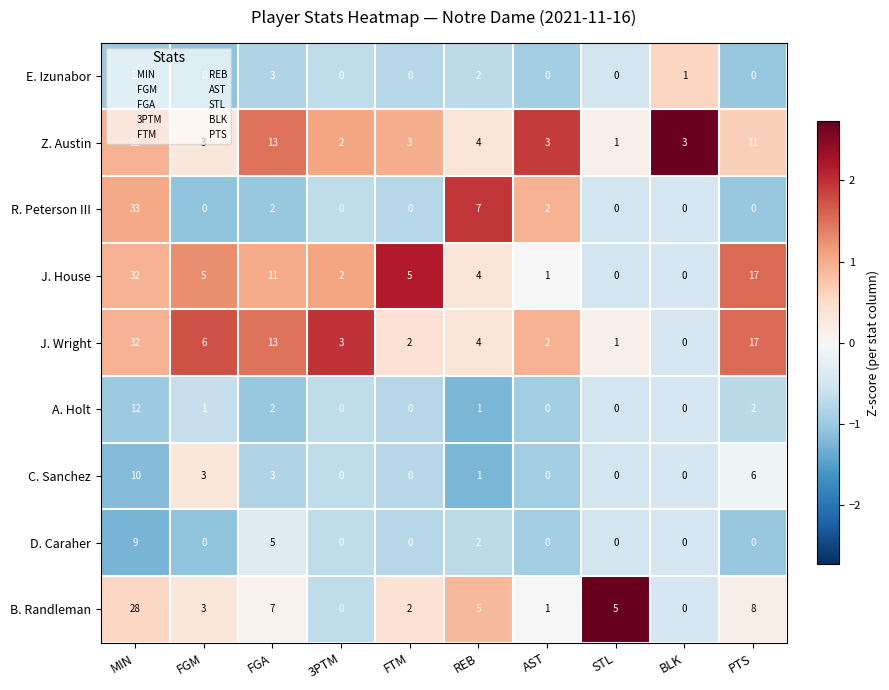

Which label corresponds to the largest value in the chart?

MIN